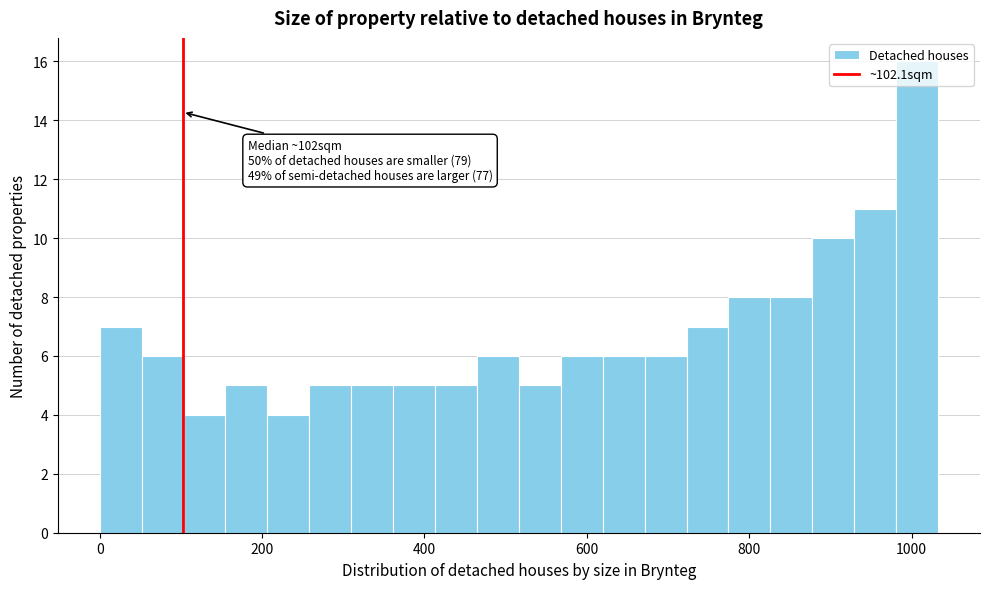

Around what value on the x-axis is the tallest bar? Give the approximate position of its centre, as read against the axis.

1000